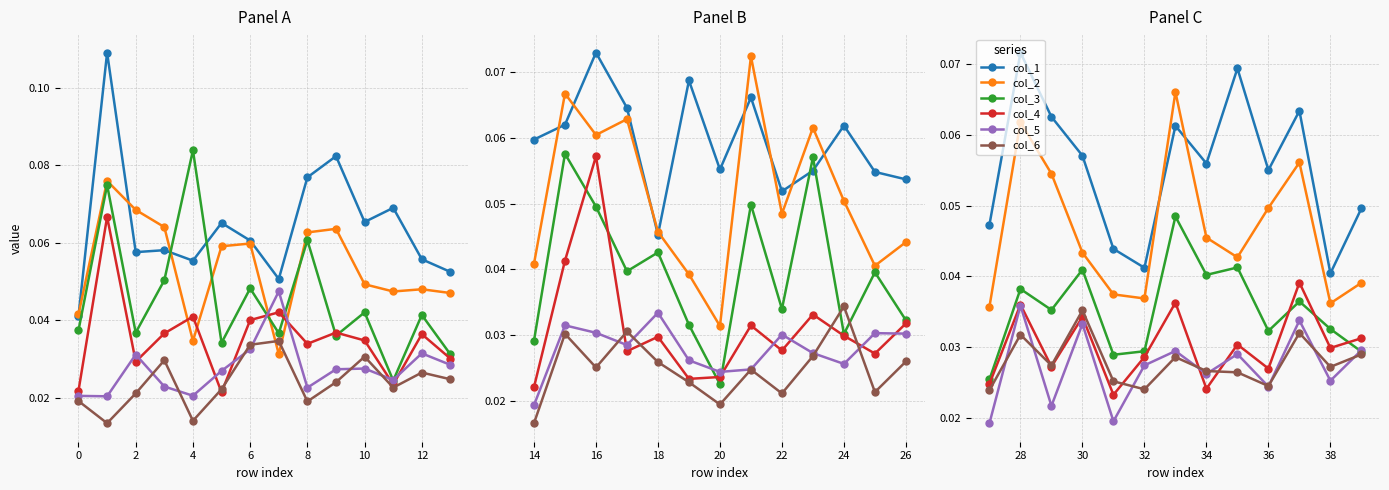

True or false: col_6 has more than 2 interior local peaks.

True